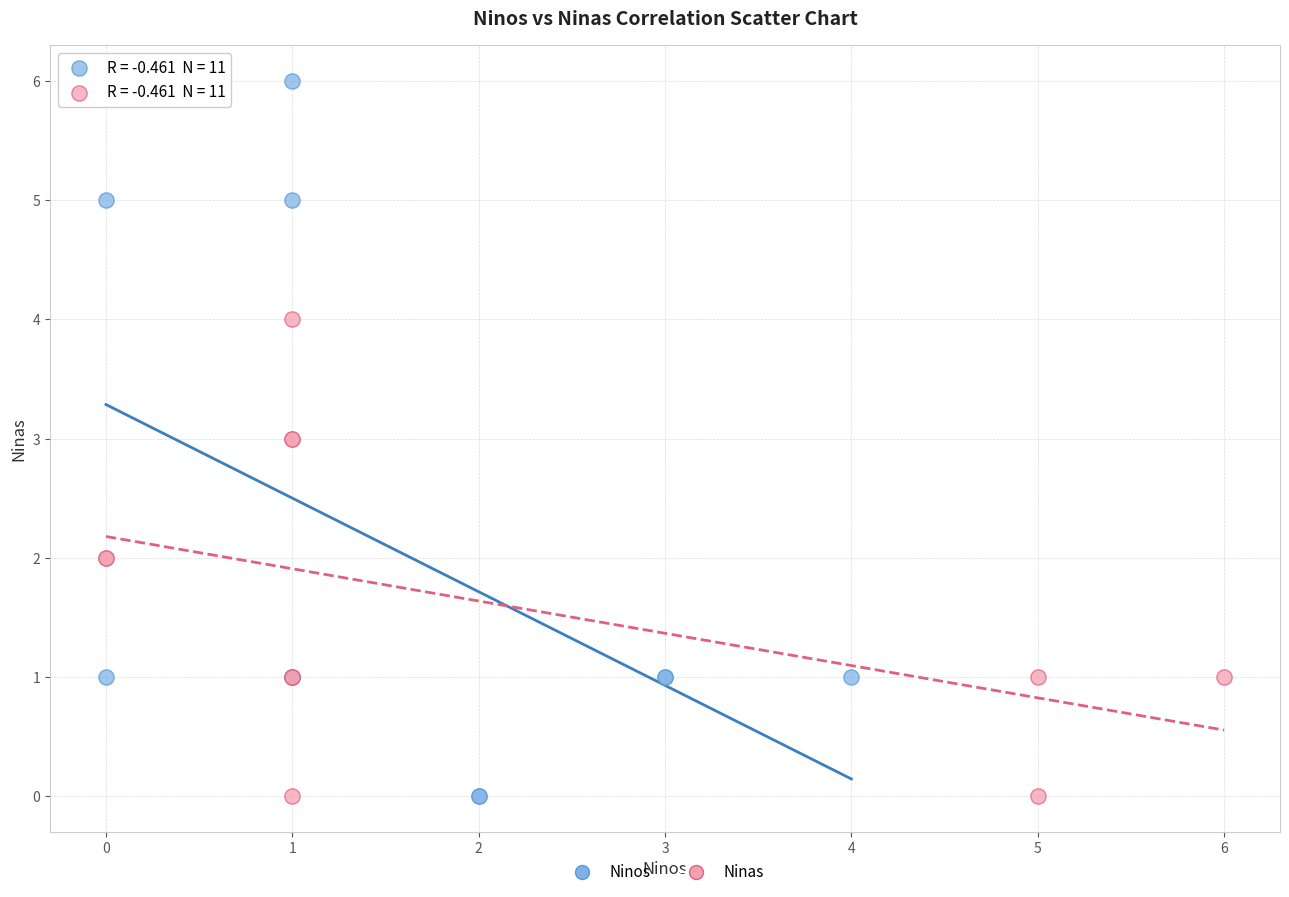

Which series has the widest spread of Y values?

Ninos